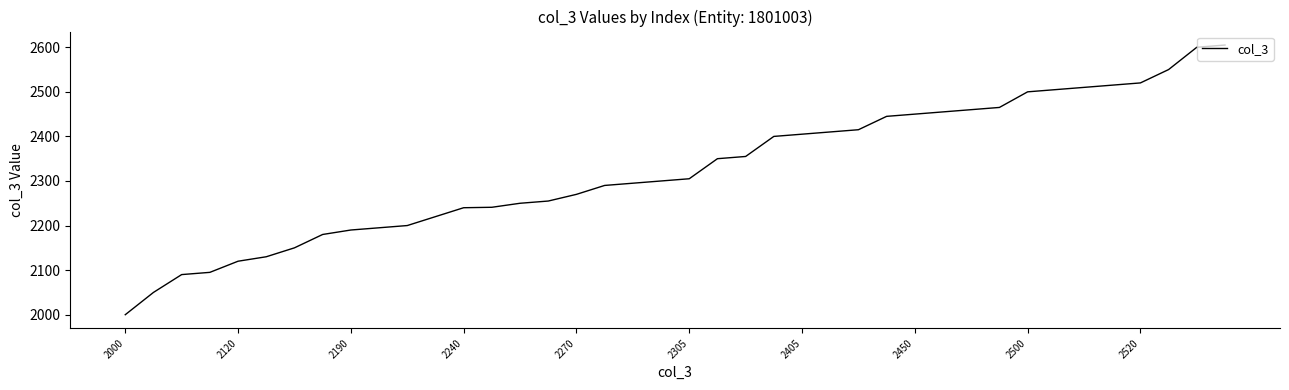

What is the minimum value shown in the chart?

2000